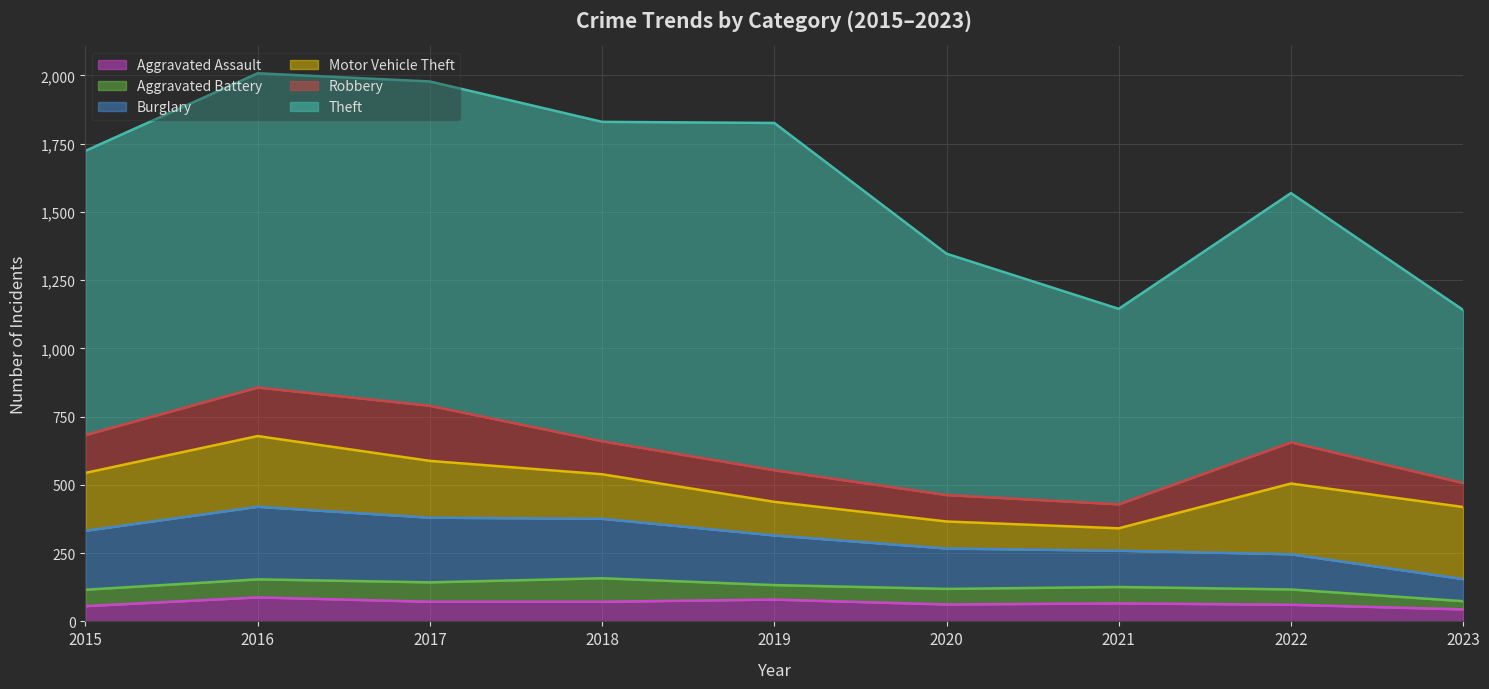

In Robbery, how many points are lower than both neighbors (excluding endpoints)?

1